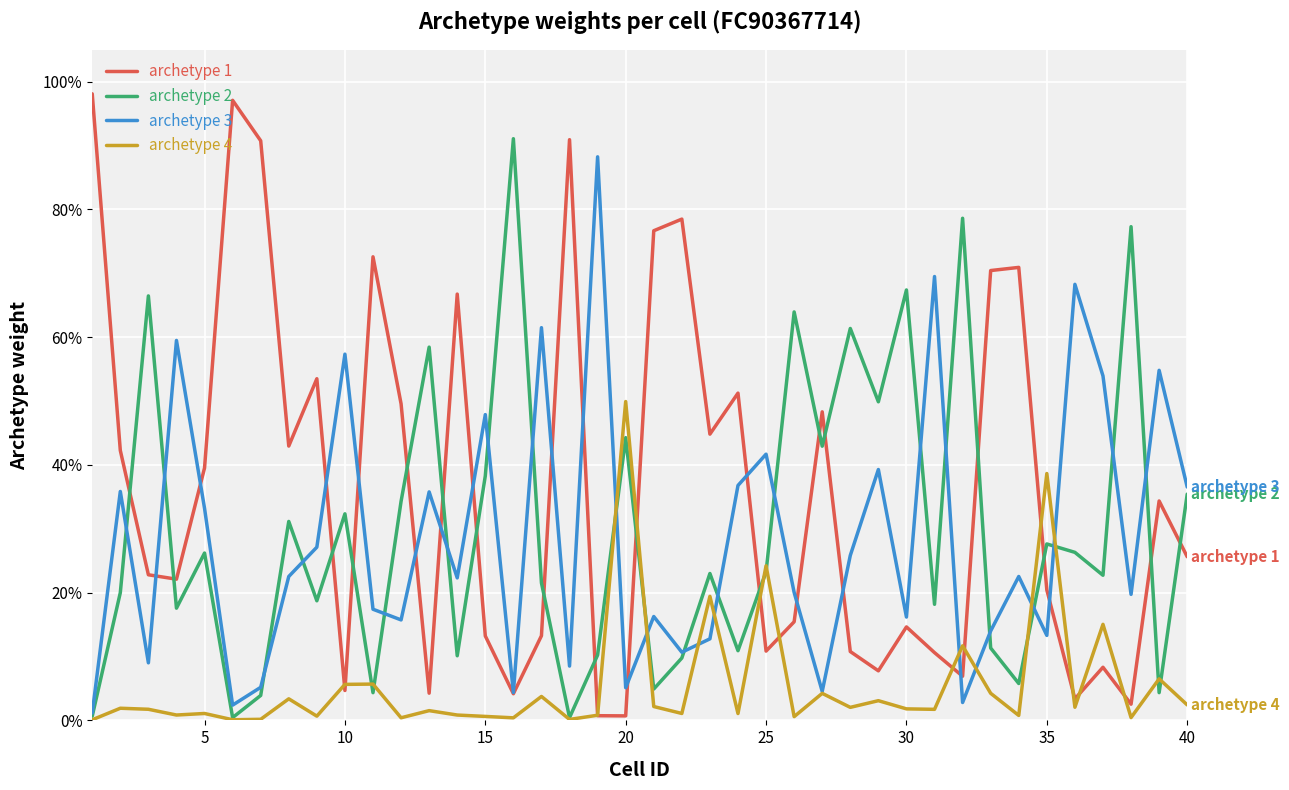

Is this an area chart (filled region under the line)?

No